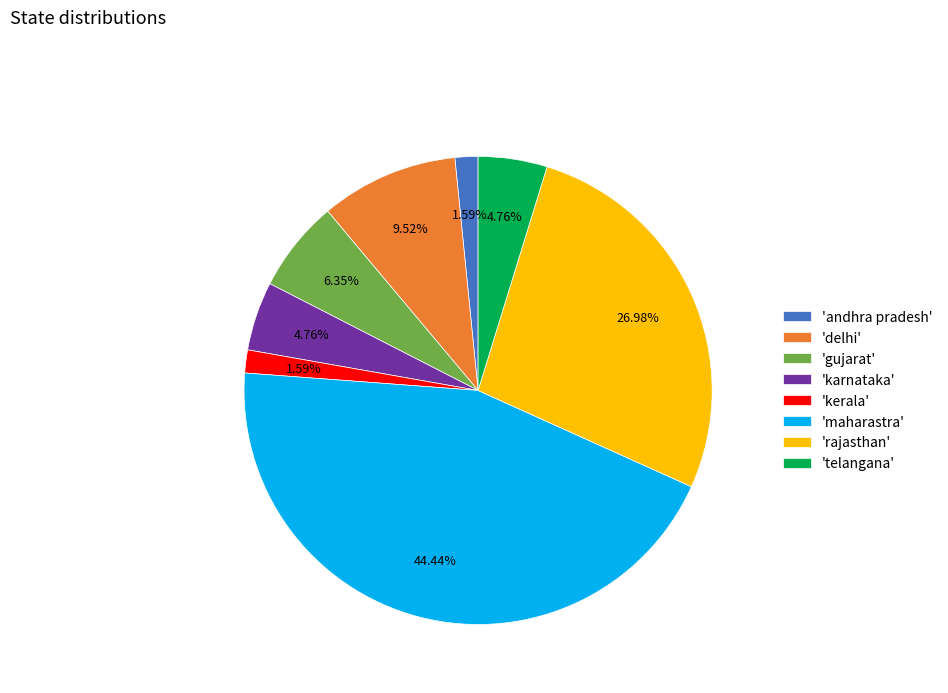

Which slice is the largest?

'maharastra'